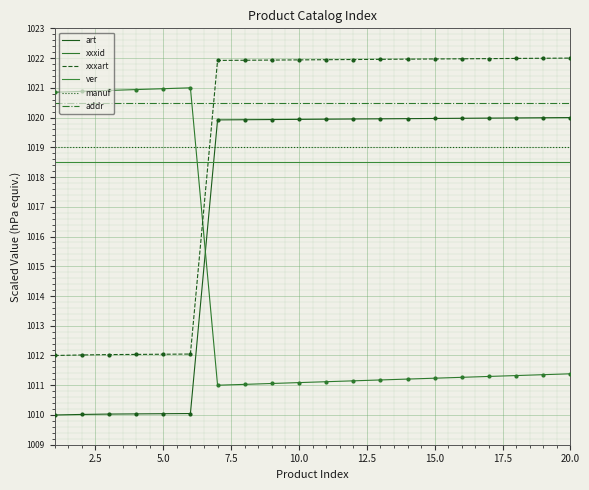

Which series has the largest total across all categories?

addr